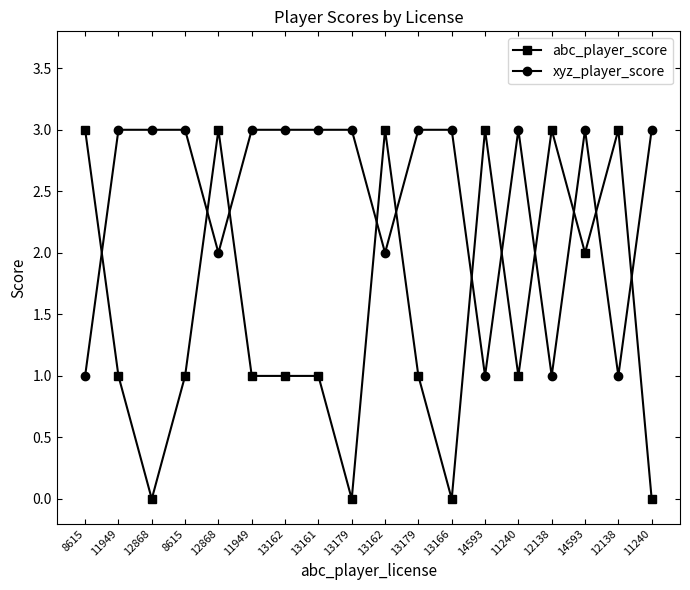

What is the label of the 4th point from the right?

12138